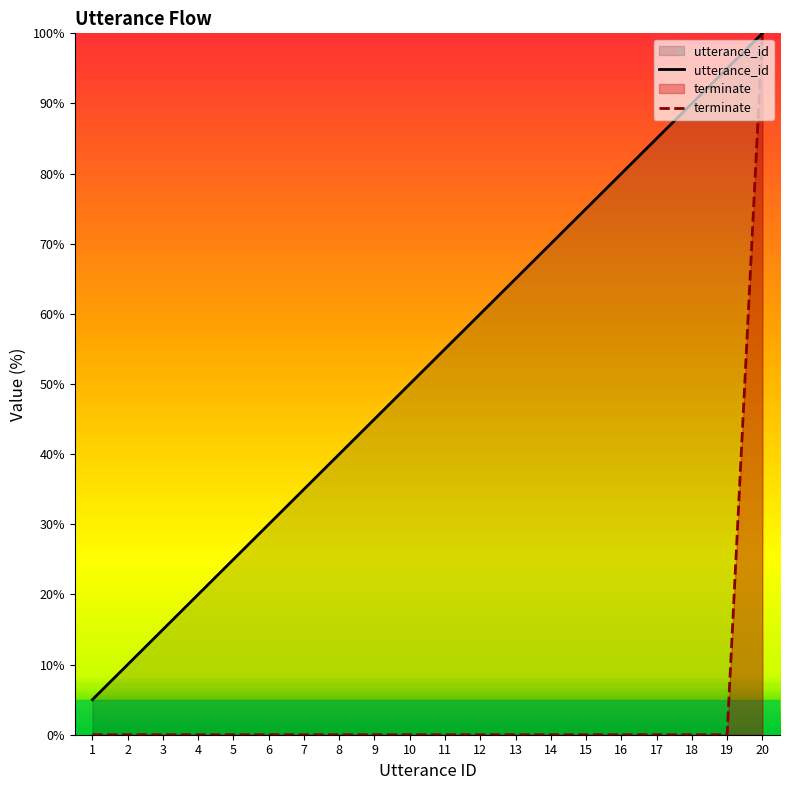

Which has a higher value, 1 or 5?

5